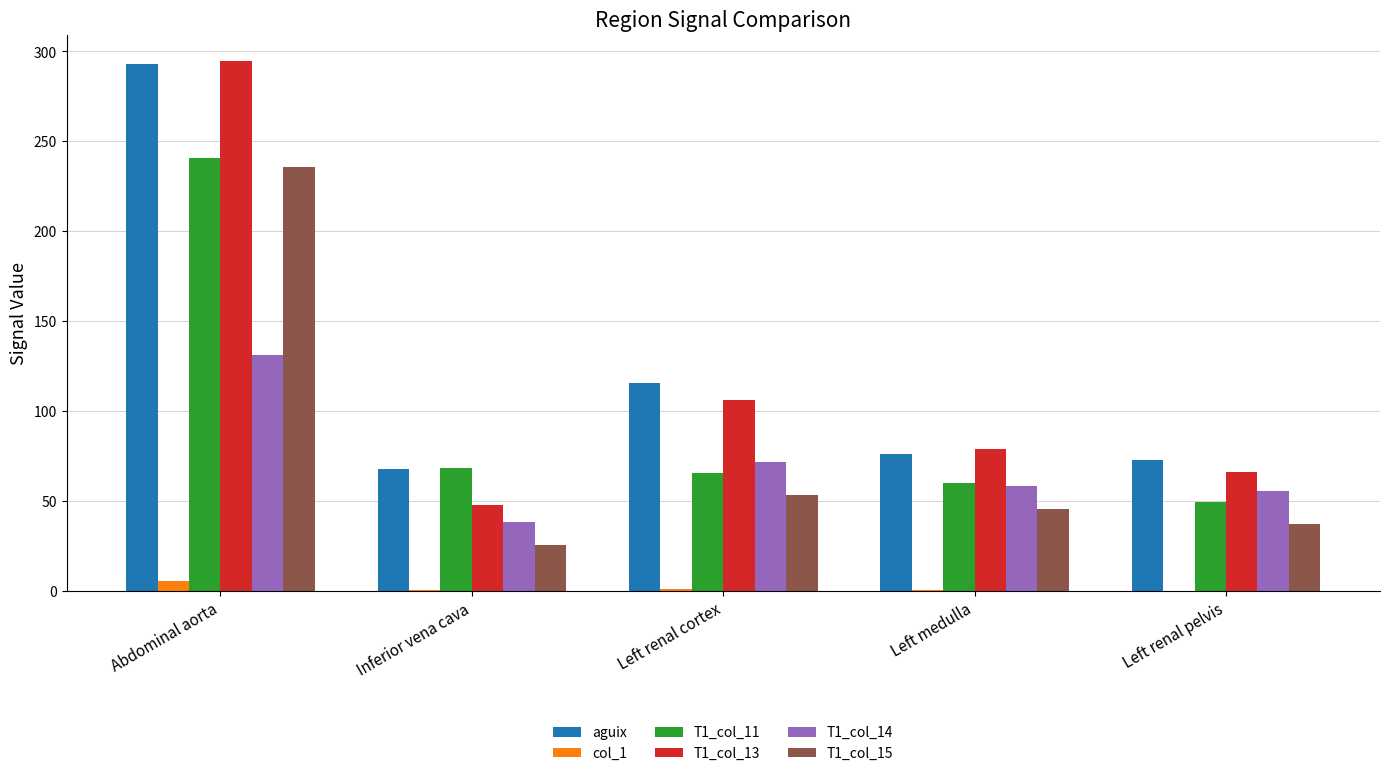

At which label does T1_col_11 reach its peak?

Abdominal aorta